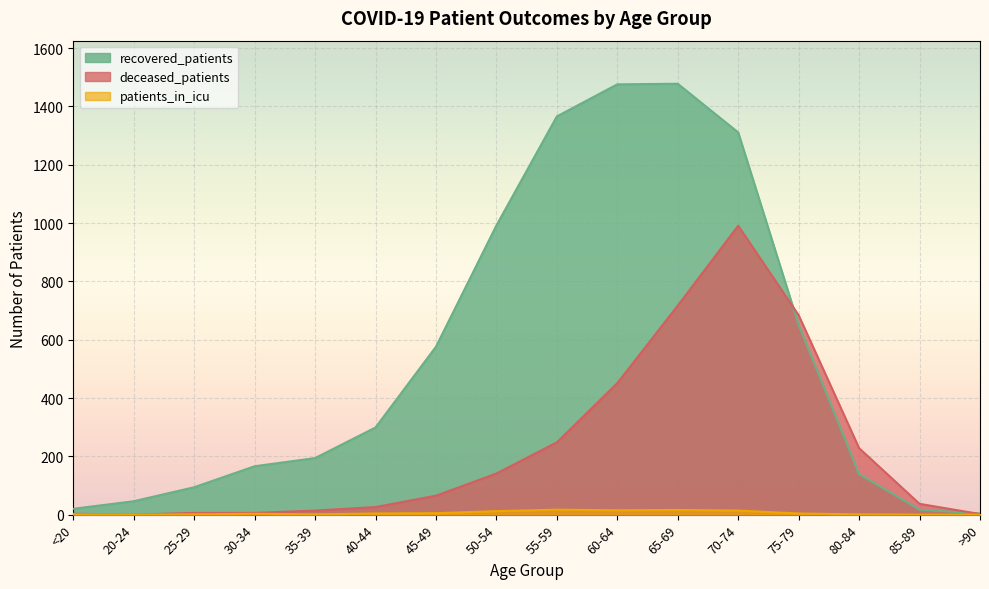

Where does the patients_in_icu series first go above 4?

45-49